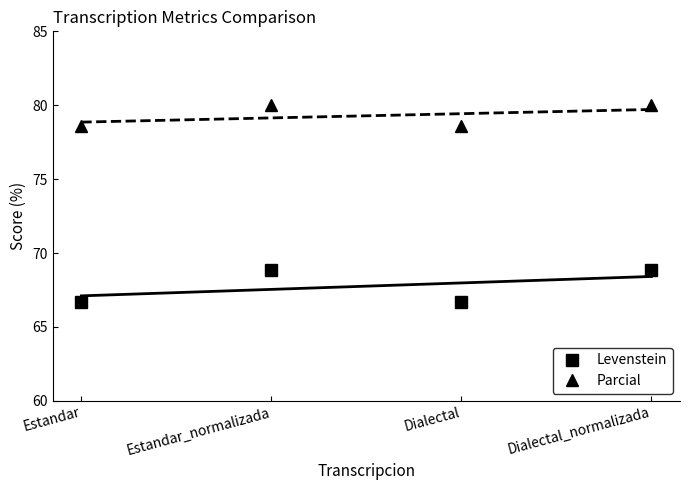

At Estandar, list the series in order from largest to smallest.

Parcial, Levenstein